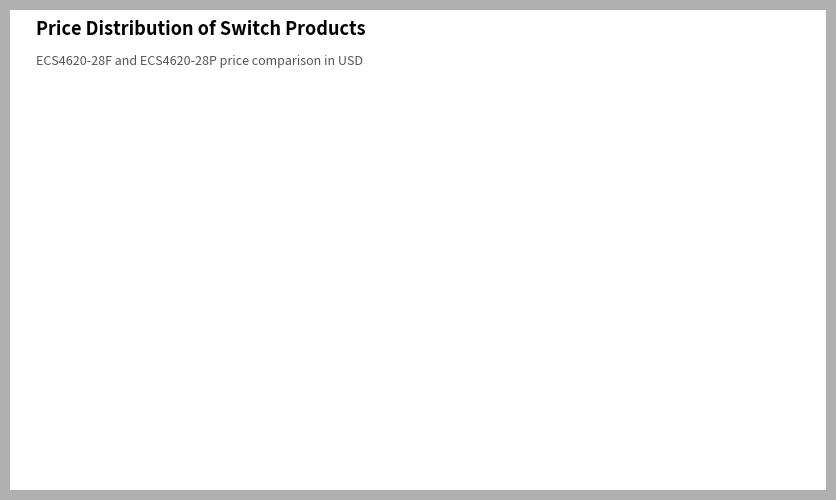

Does any single category account for the majority?

Yes